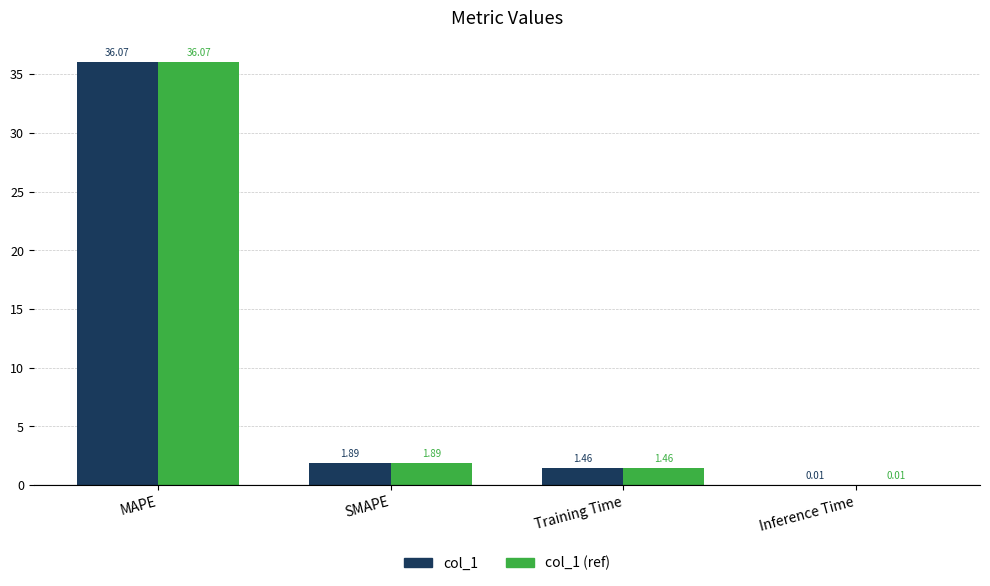

At which label does col_1 reach its peak?

MAPE